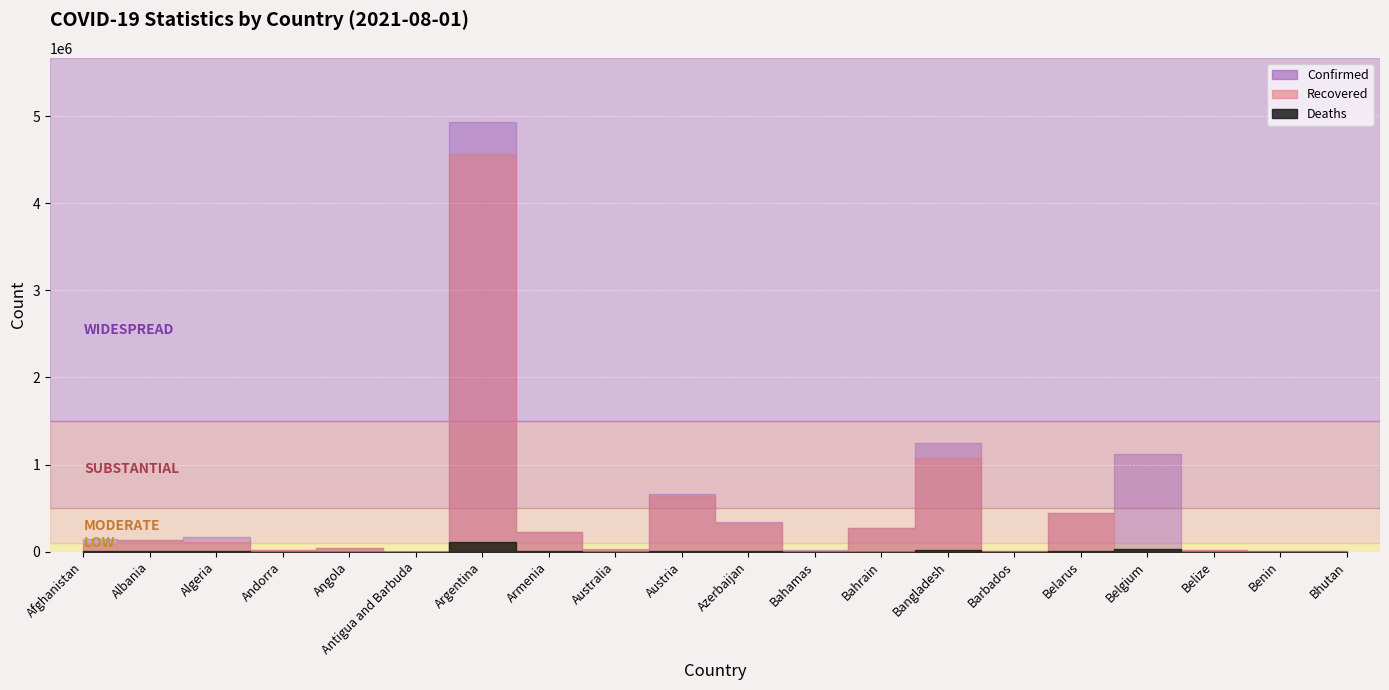

Which series has the widest spread of values?

Confirmed